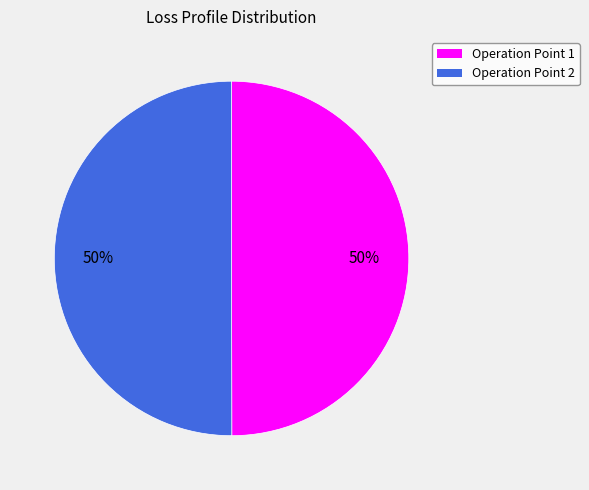

Combined, do Operation Point 1 and Operation Point 2 account for over 50%?

Yes